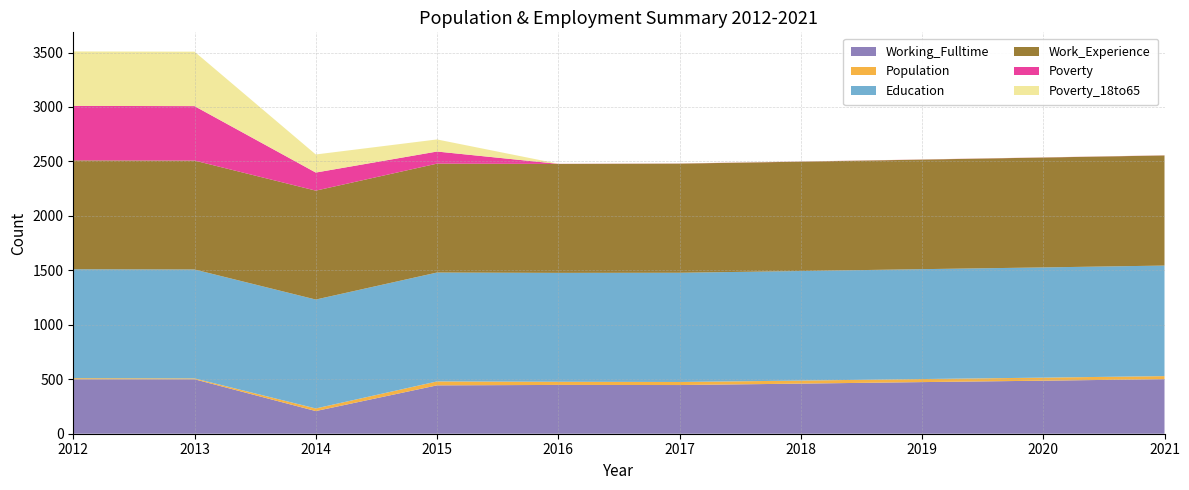

Reading left to right, transcribe all the data shown in this chart.

Working_Fulltime: 2012=500	2013=500	2014=208	2015=444	2016=448	2017=447	2018=460	2019=474	2020=487	2021=501
Population: 2012=10	2013=8	2014=24	2015=36	2016=29	2017=28	2018=28	2019=28	2020=28	2021=28
Education: 2012=1000	2013=1000	2014=1000	2015=1000	2016=1000	2017=1003	2018=1006	2019=1009	2020=1012	2021=1015
Work_Experience: 2012=1000	2013=1000	2014=1000	2015=1000	2016=1000	2017=1002	2018=1004	2019=1006	2020=1009	2021=1011
Poverty: 2012=500	2013=500	2014=166	2015=111	2016=1	2017=1	2018=1	2019=1	2020=1	2021=1
Poverty_18to65: 2012=500	2013=500	2014=166	2015=111	2016=1	2017=1	2018=1	2019=1	2020=1	2021=1